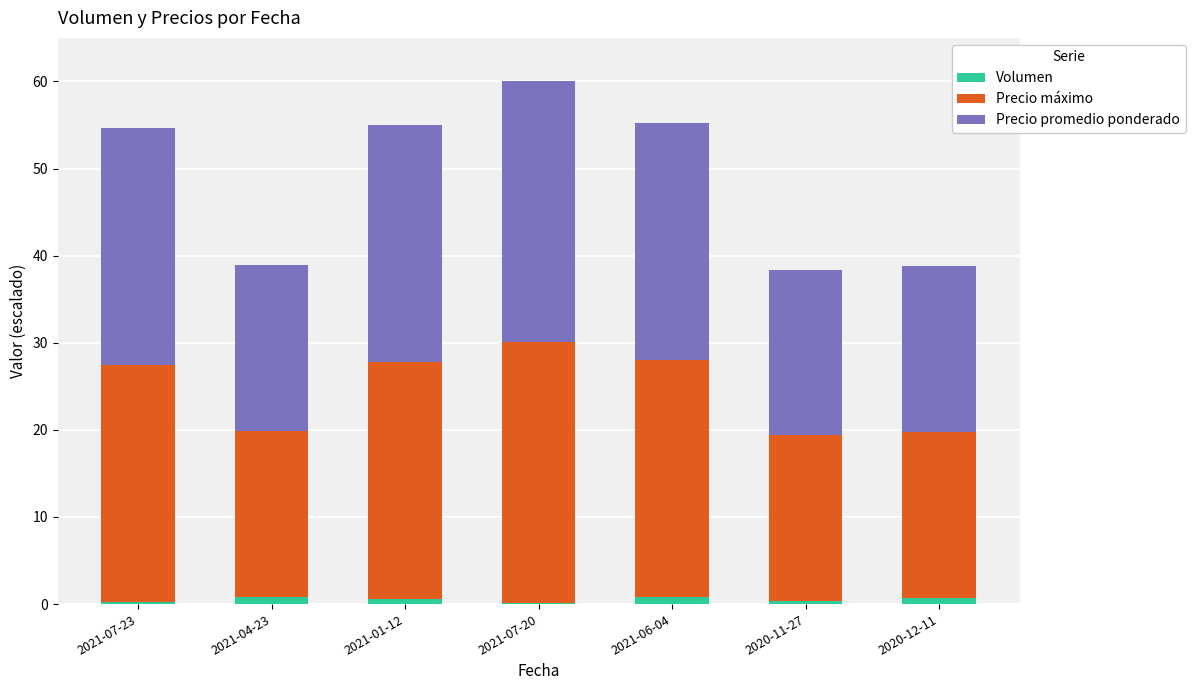

What is the average value of the Volumen series?

0.5